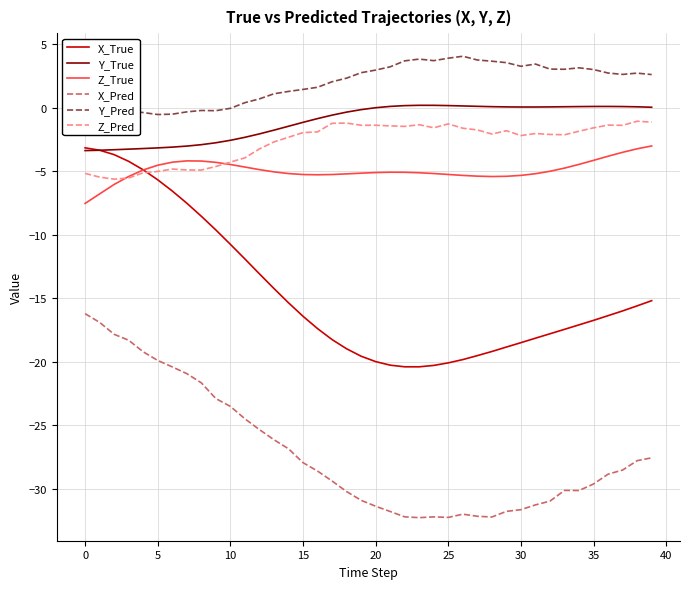

In X_Pred, how many points are higher than both neighbors (excluding endpoints)?

3